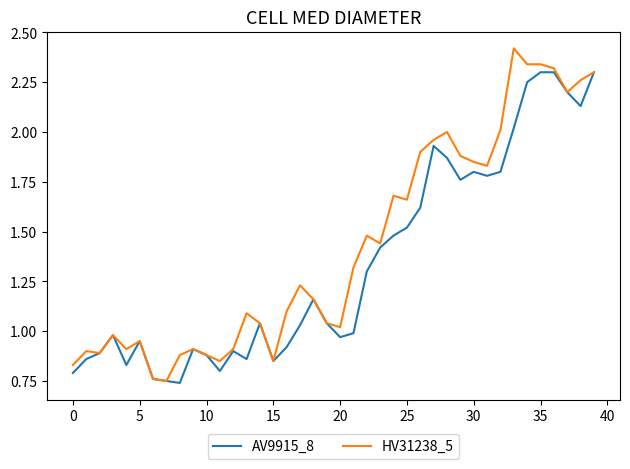

List the series in order of their overall mean, highest first.

HV31238_5, AV9915_8